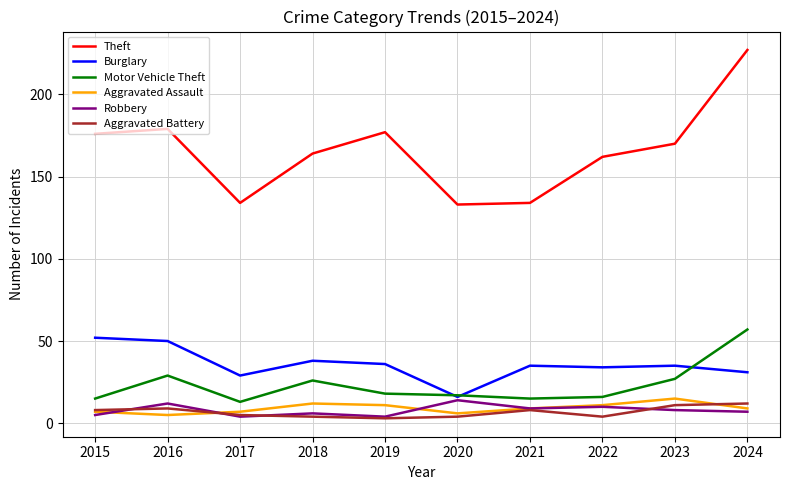

True or false: Motor Vehicle Theft and Aggravated Assault intersect in this chart.

False